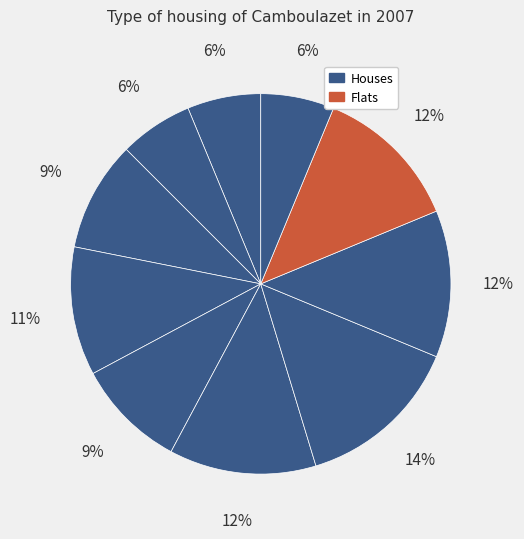

Count the number of slices in the pie.

10